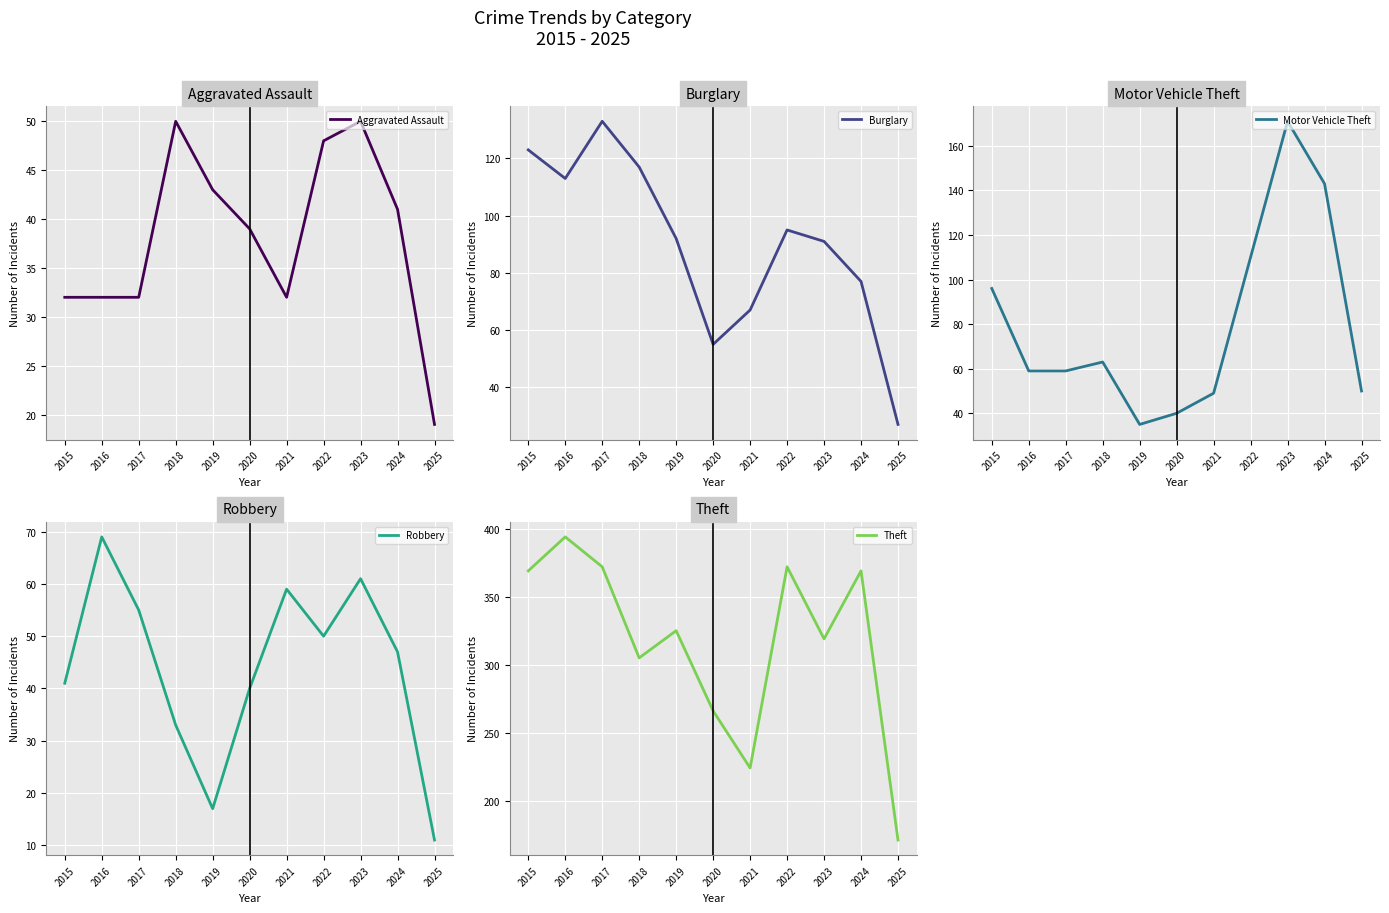

What is the difference between the Motor Vehicle Theft values at 2016 and 2024?

84